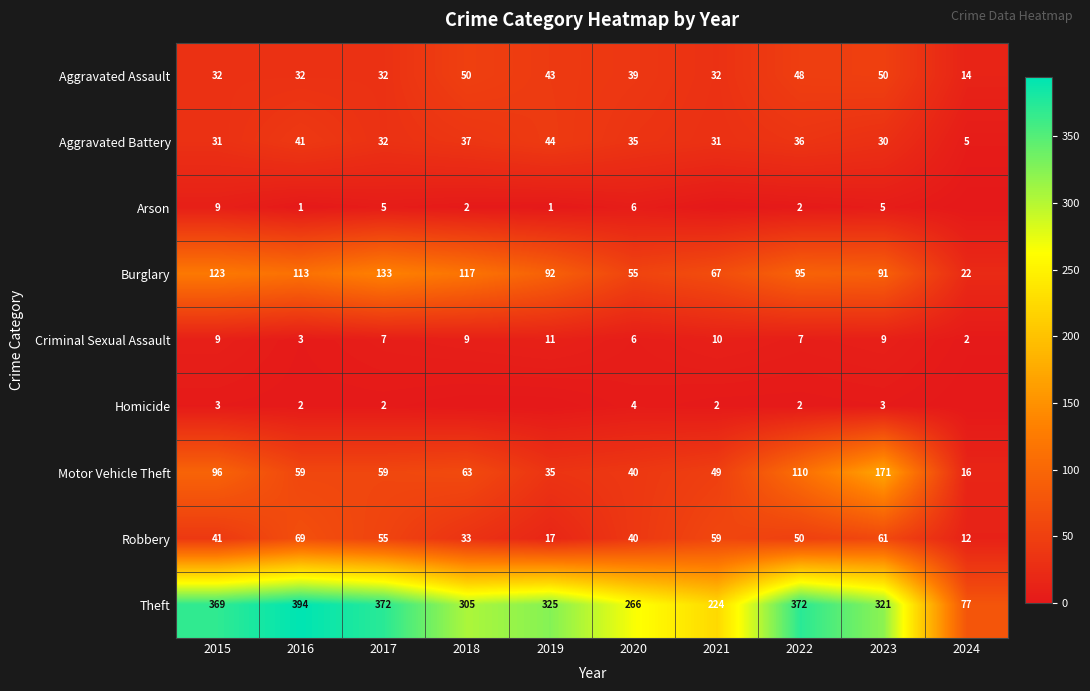

What is the approximate value of Robbery at 2020, to the nearest 10?

40